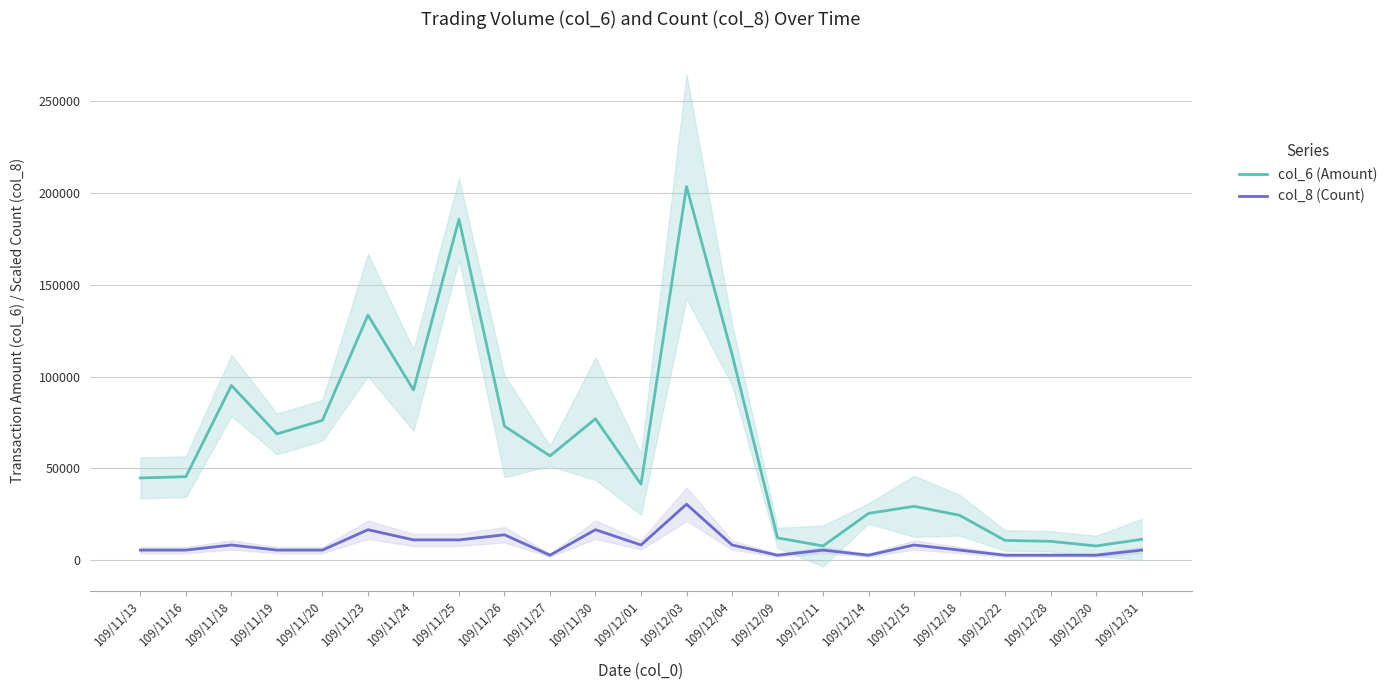

What value does the col_6 (Amount) series have at 109/11/25?

185630.0